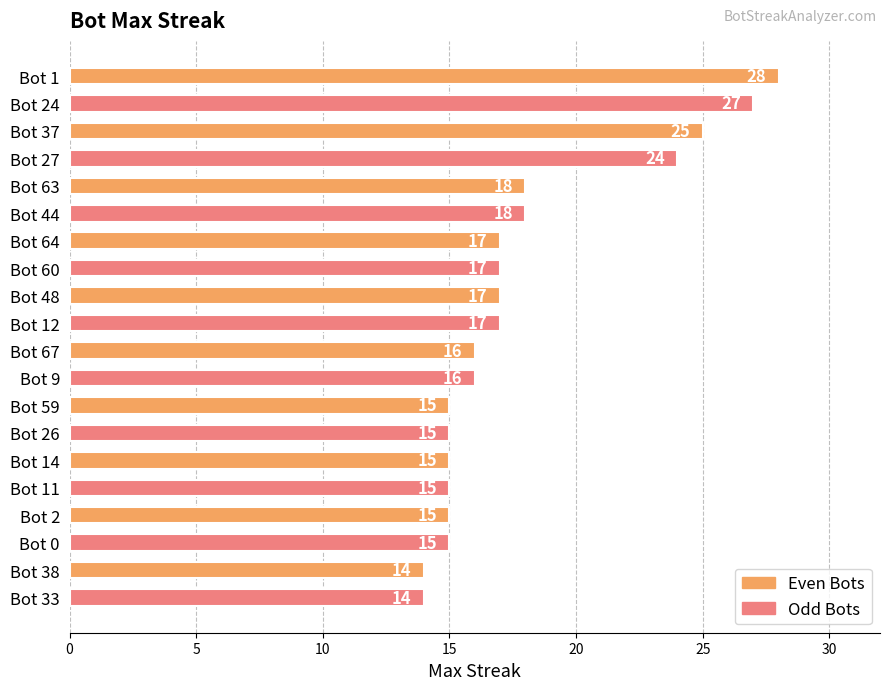

What is the change in value from Bot 64 to Bot 38?

-3